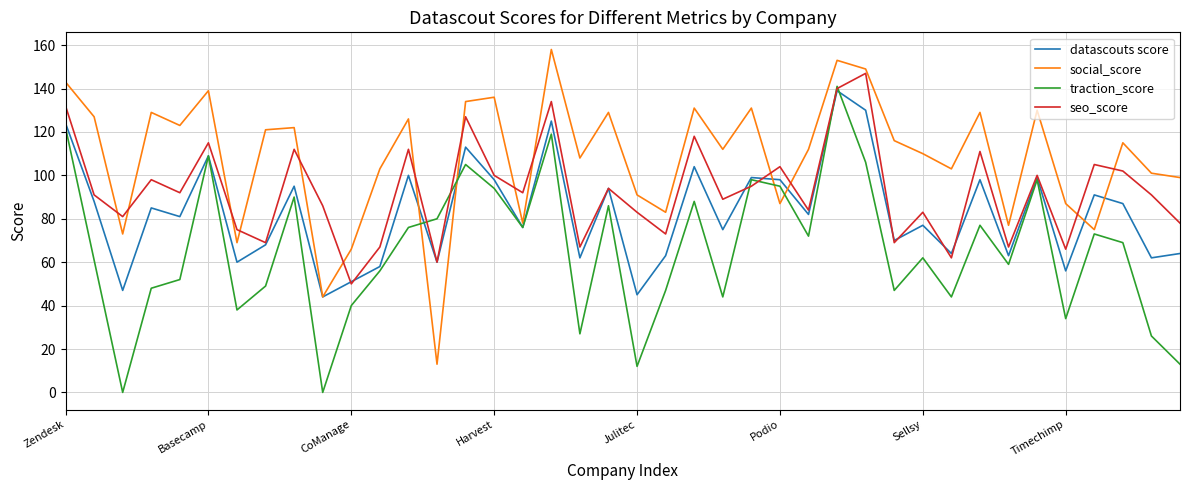

Which series has the largest range (max minus min)?

social_score